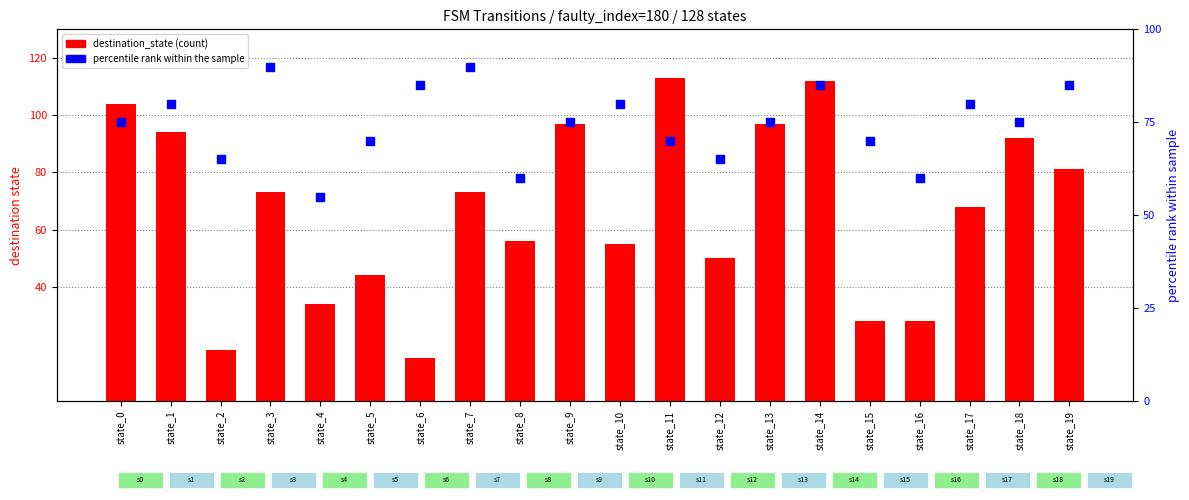

Which series contains the highest Y value?

destination_state